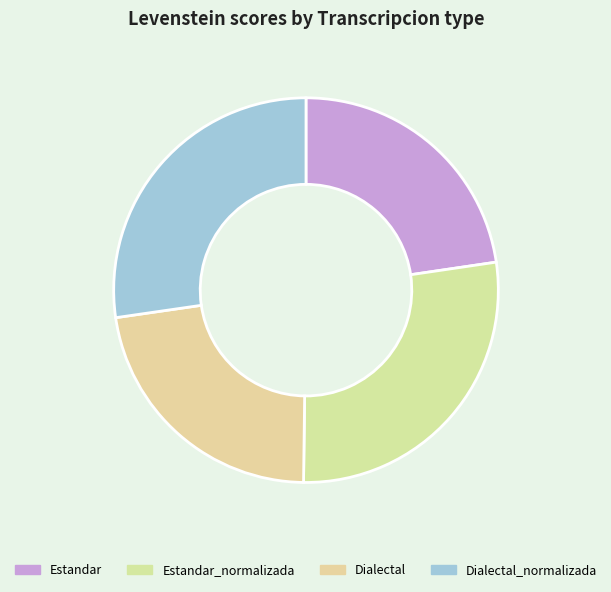

What is the smallest slice in the pie chart?

Dialectal